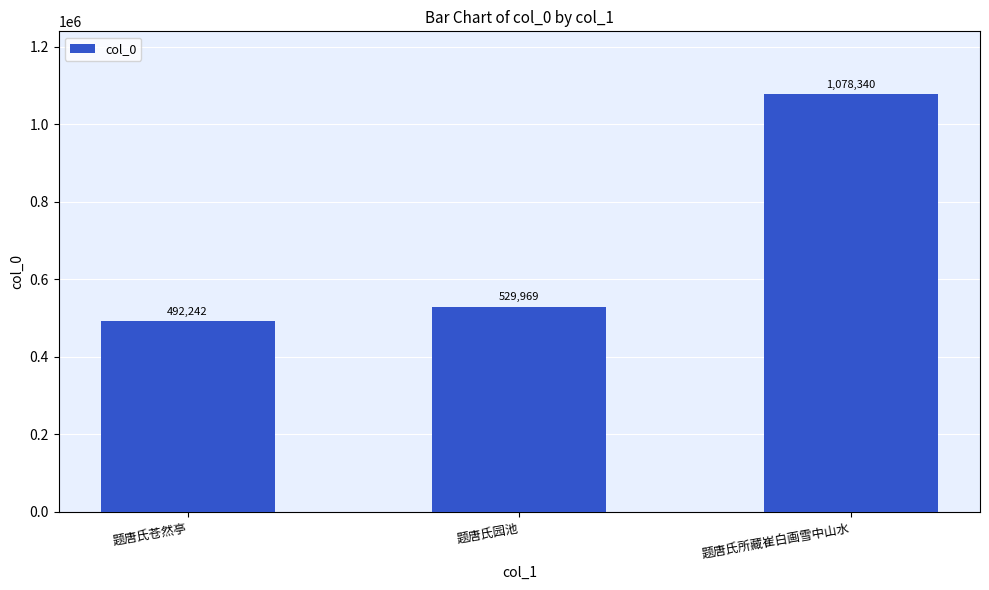

List the labels in order of value, largest first.

题唐氏所藏崔白画雪中山水, 题唐氏园池, 题唐氏苍然亭